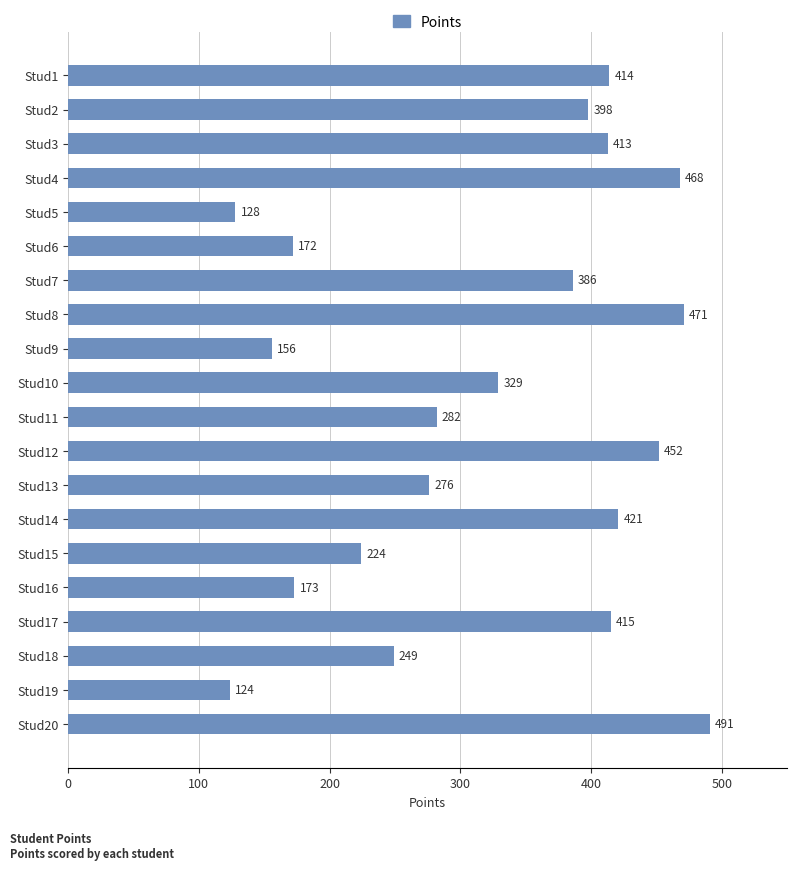

Rank the categories by value from highest to lowest.

Stud20, Stud8, Stud4, Stud12, Stud14, Stud17, Stud1, Stud3, Stud2, Stud7, Stud10, Stud11, Stud13, Stud18, Stud15, Stud16, Stud6, Stud9, Stud5, Stud19